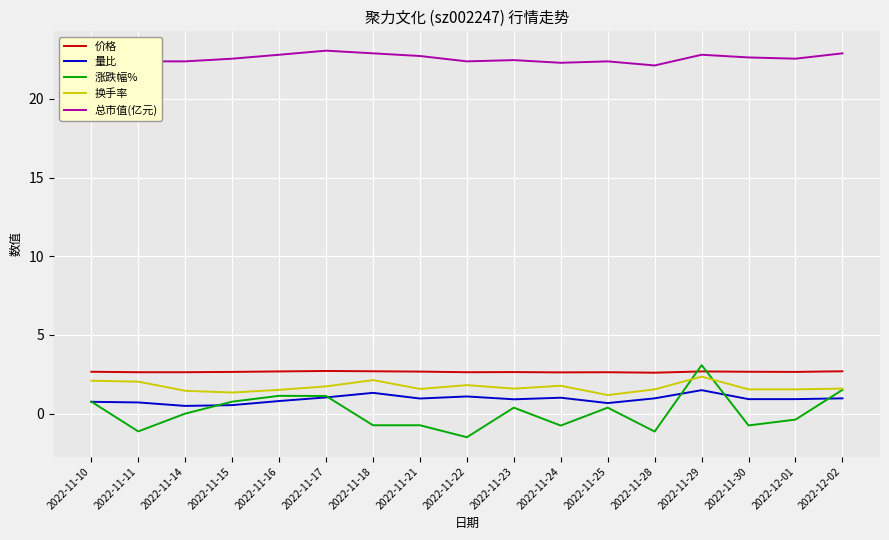

What is the smallest value displayed?

-1.5